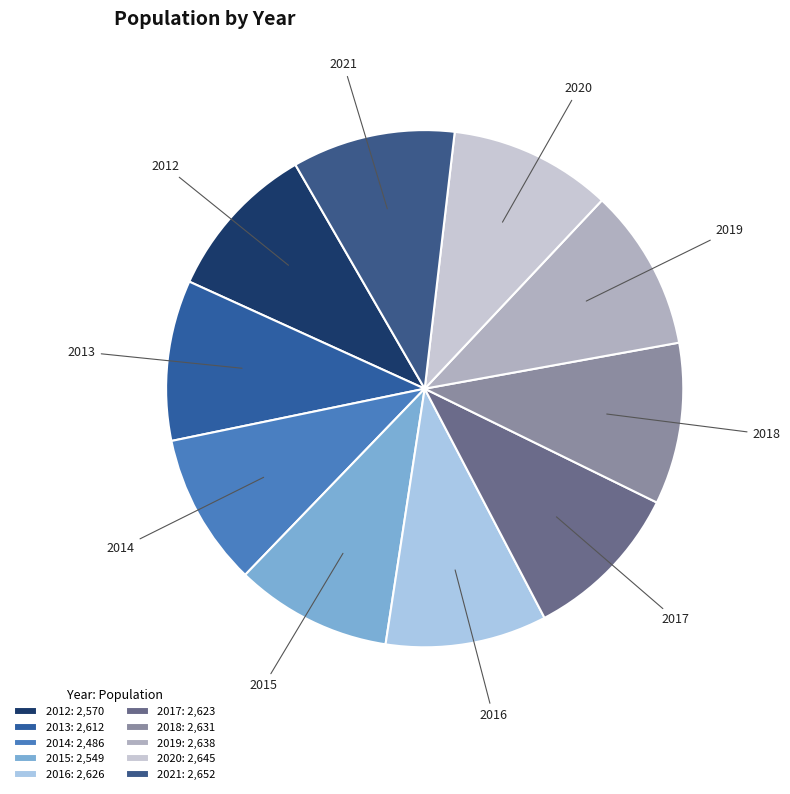

The 2014 slice represents 22% of the pie. True or false?

False